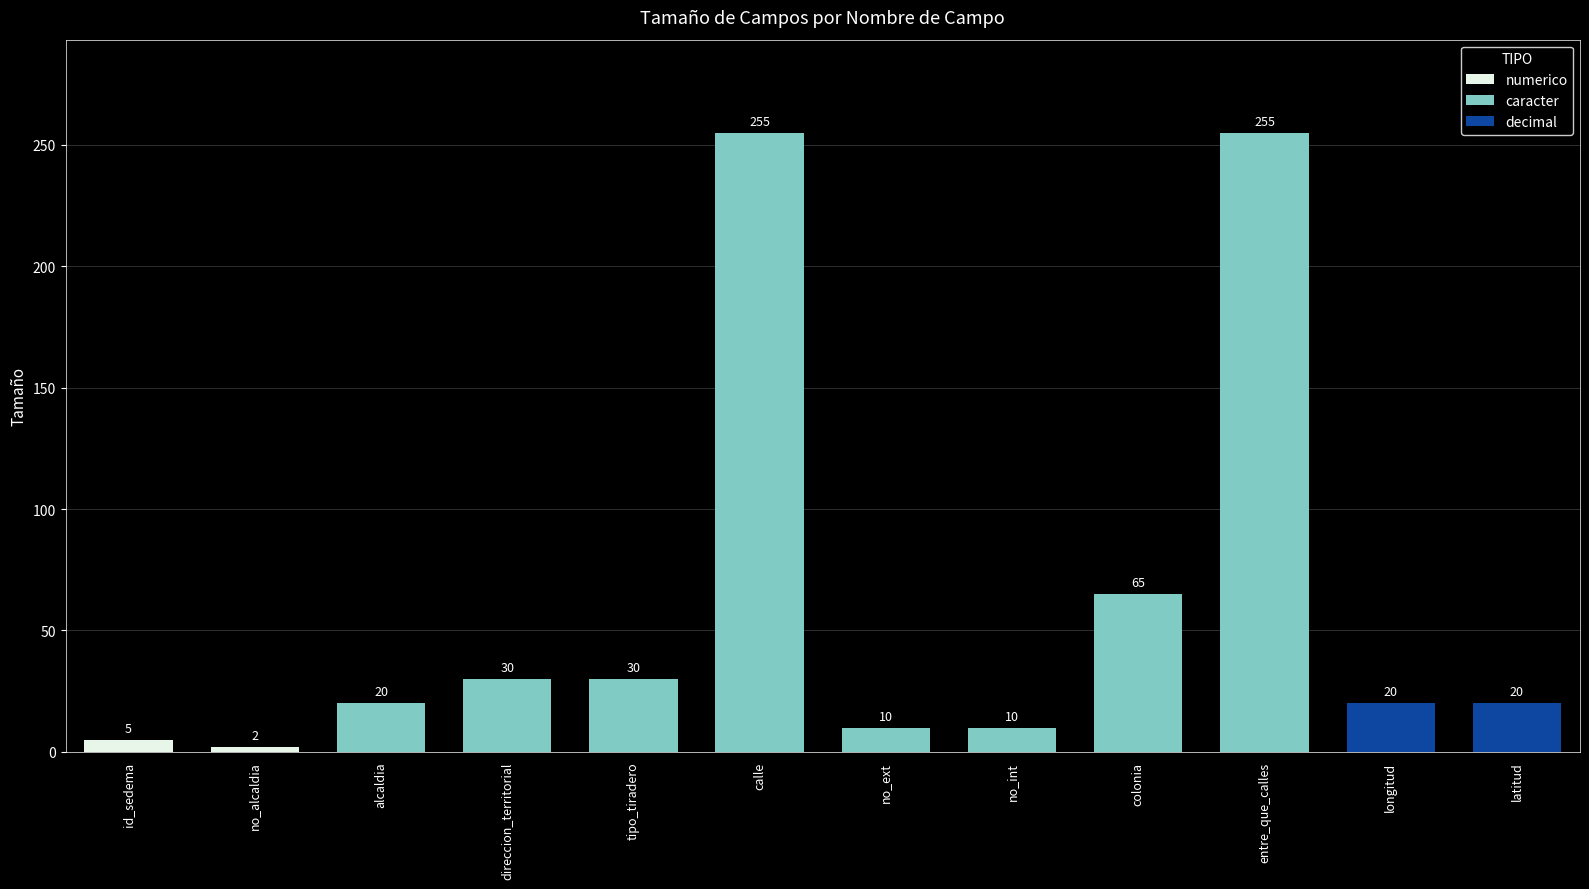

Reading left to right, list all the values displayed in this chart.

id_sedema=5	no_alcaldia=2	alcaldia=20	direccion_territorial=30	tipo_tiradero=30	calle=255	no_ext=10	no_int=10	colonia=65	entre_que_calles=255	longitud=20	latitud=20